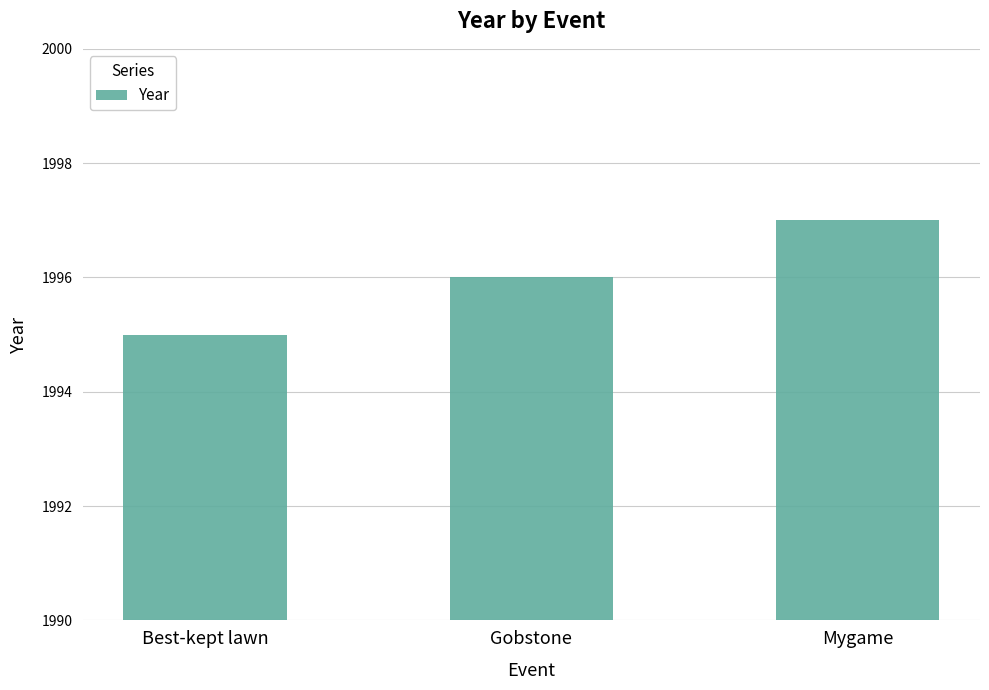

What is the label of the 2nd bar from the left?

Gobstone